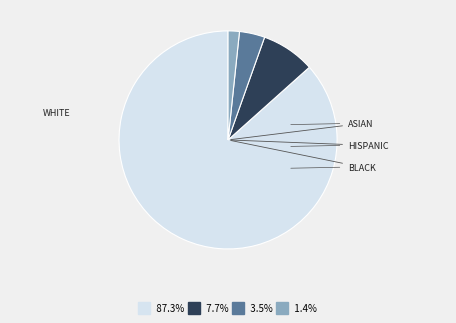

Is there any slice that represents more than half of the pie?

Yes